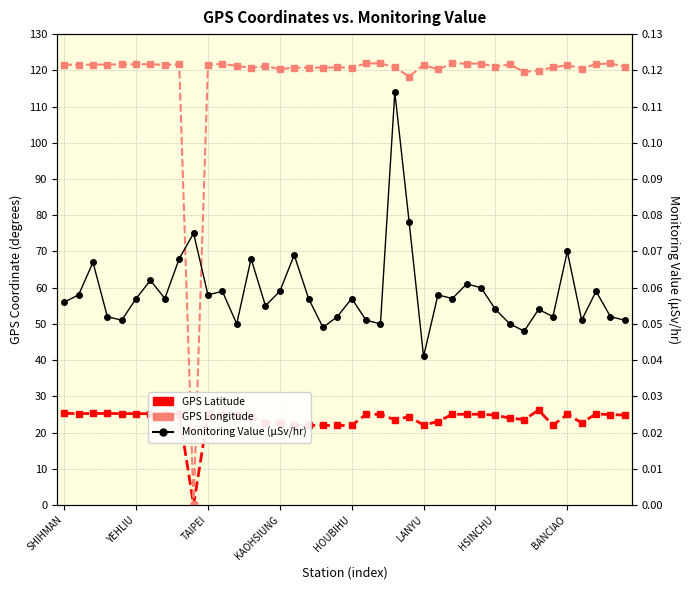

What is the sum of the GPS Longitude values at 32 and 36?

240.1